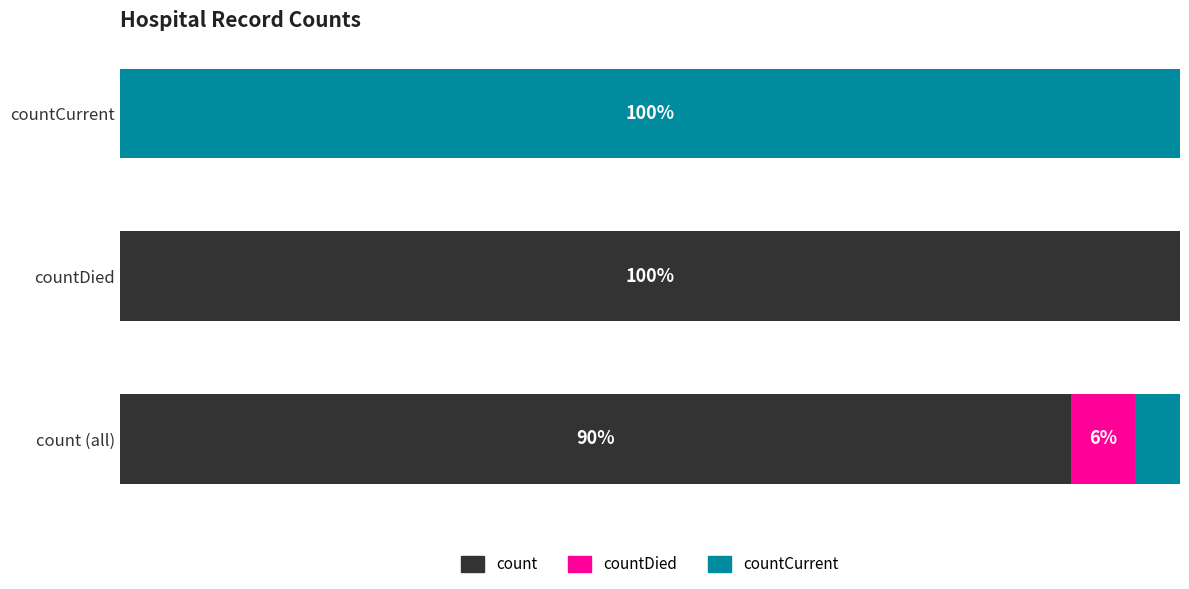

What is the difference between the second highest and minimum values in the countCurrent series?

4.3